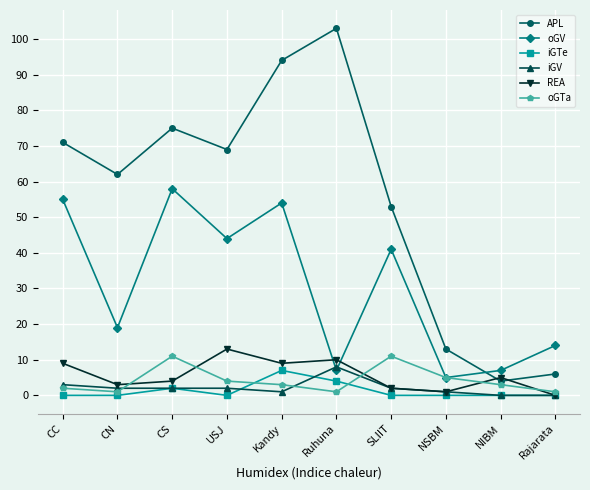

The iGTe series shows 4 at Ruhuna. True or false?

True